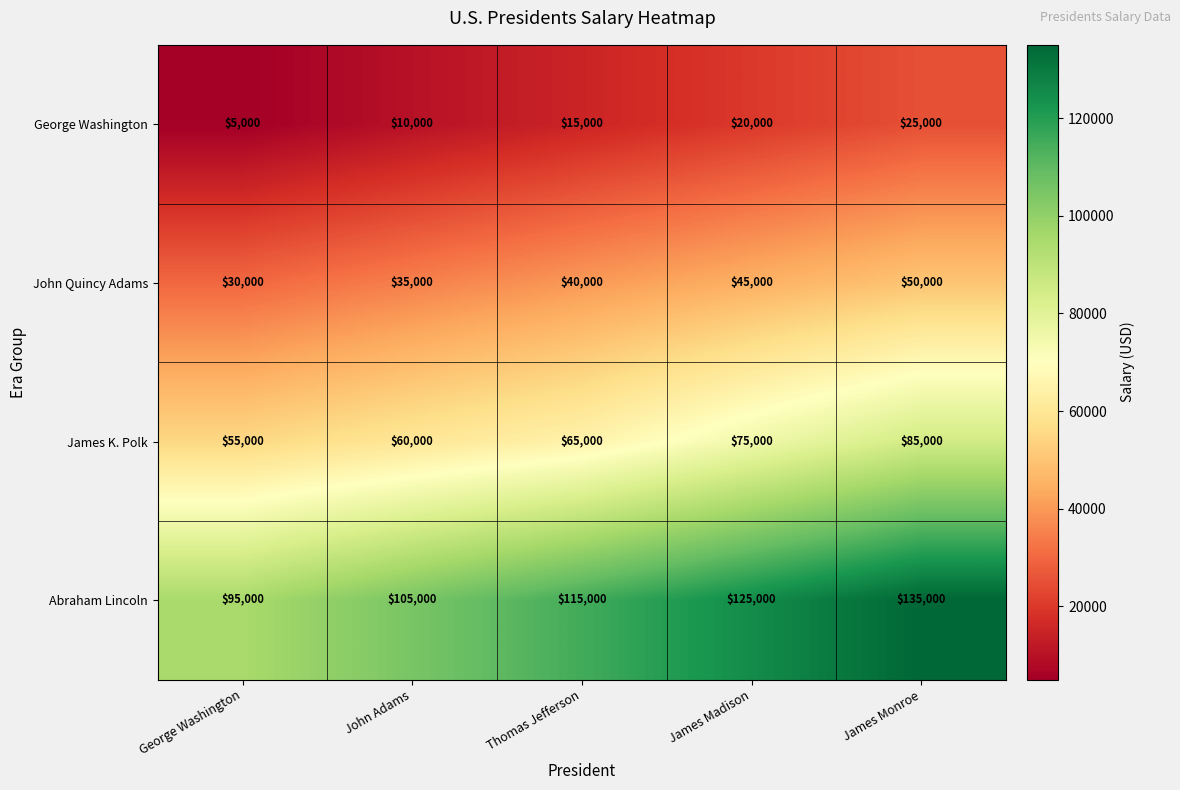

List the series in order of their peak value, highest first.

Abraham Lincoln, James K. Polk, John Quincy Adams, George Washington